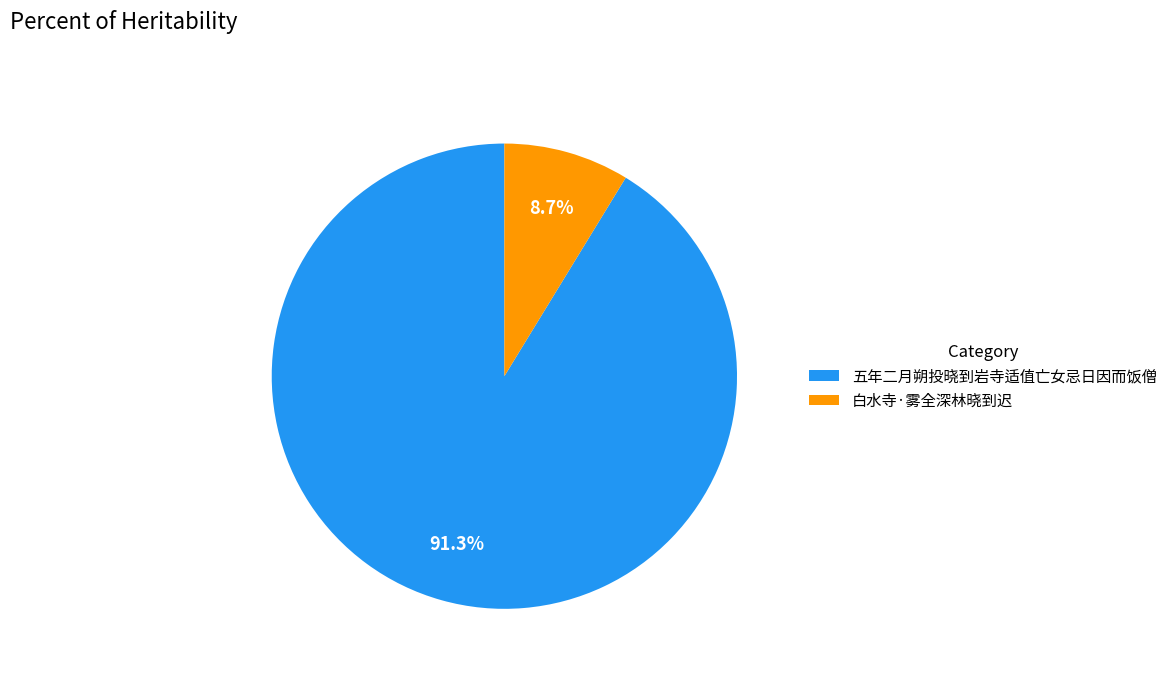

Is there a majority slice in this chart?

Yes